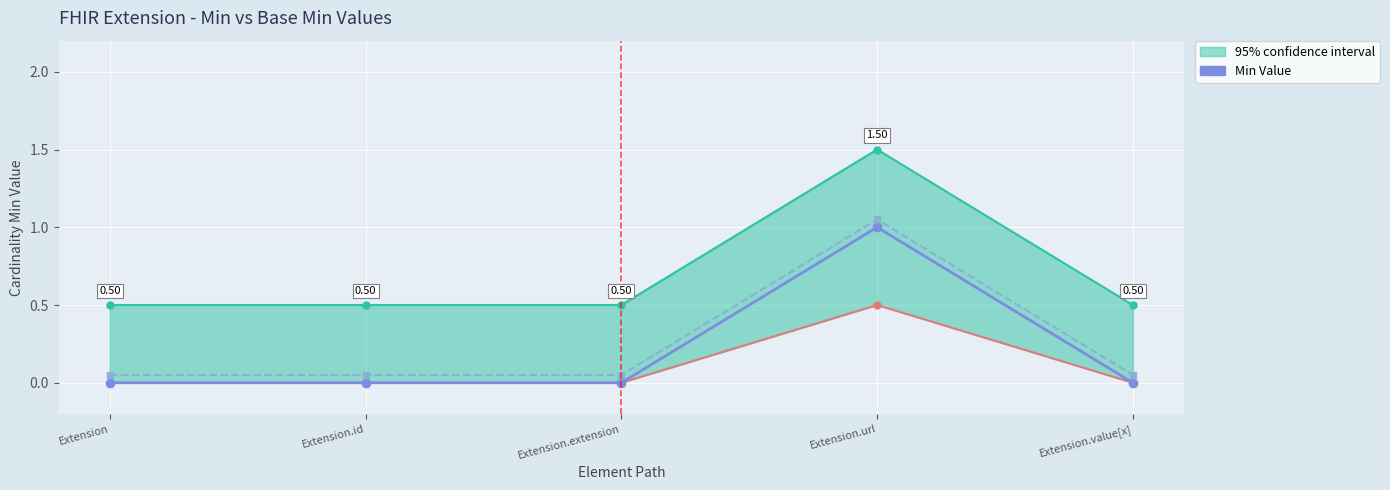

Rank the series by their maximum value, from lowest to highest.

Min Value, Base Min